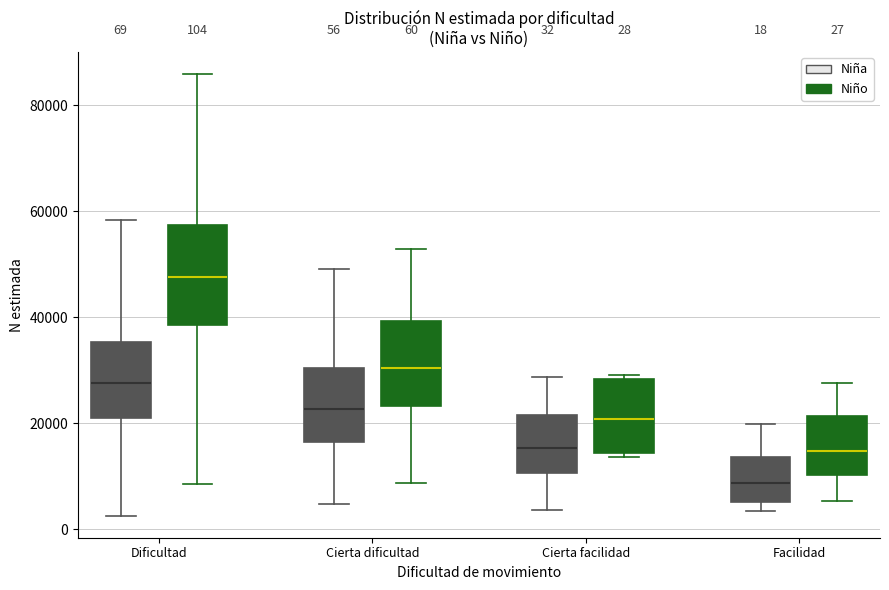

Comparing the boxes themselves (not the whiskers), which one is the tallest?

Dificultad (Niño)